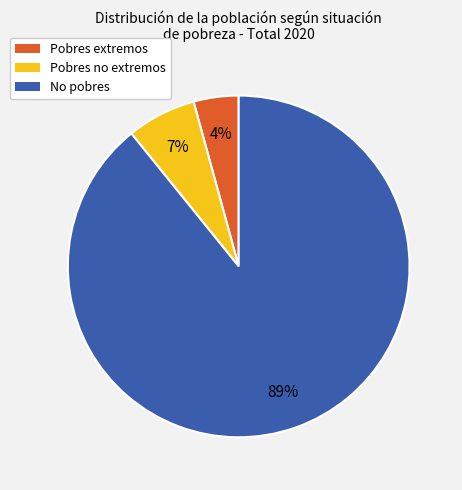

Which has a higher value, Pobres extremos or No pobres?

No pobres